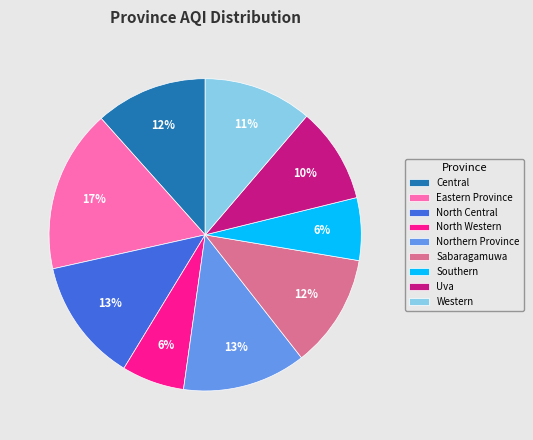

Between Uva and Eastern Province, which is larger?

Eastern Province